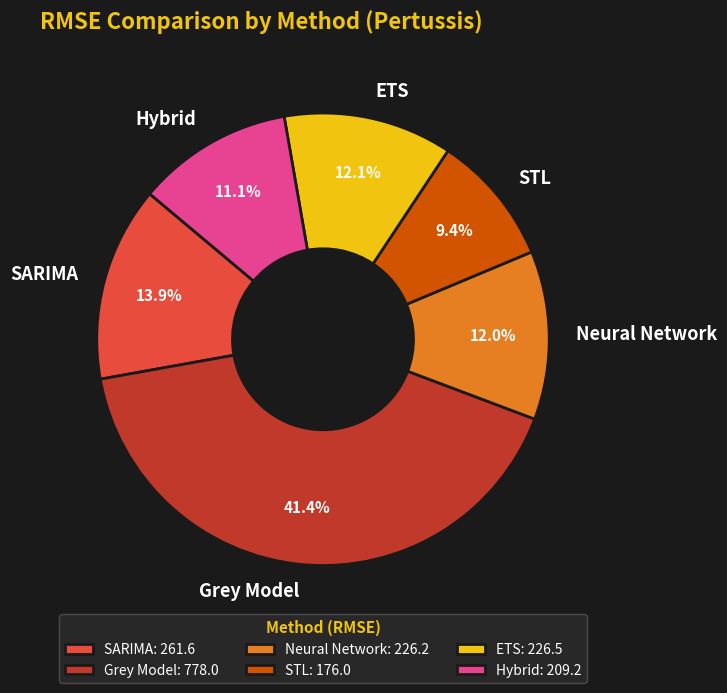

Does any single category account for the majority?

No